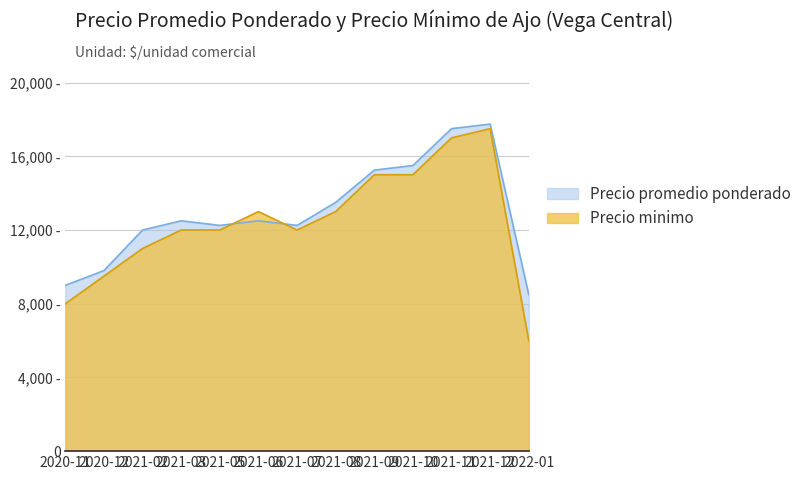

What position from the right is 2021-02?

11